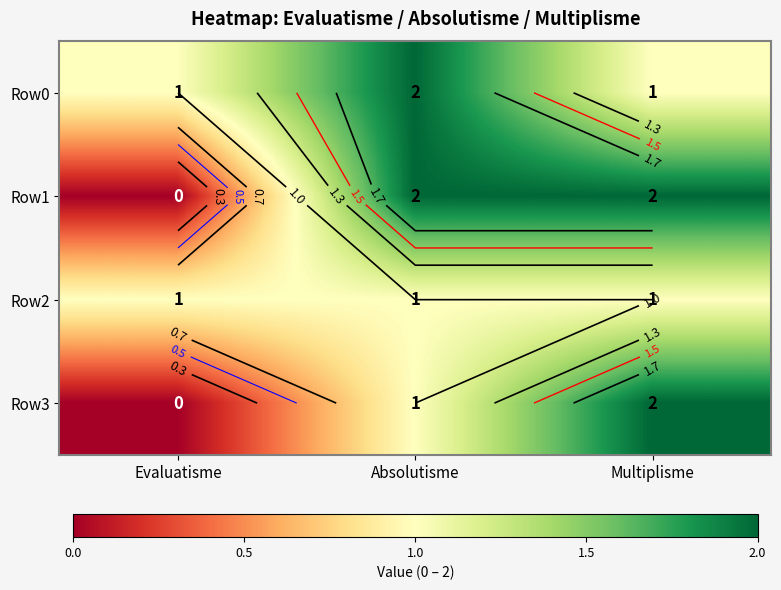

Is the value of Row0 at Multiplisme greater than the value of Row2 at Evaluatisme?

No